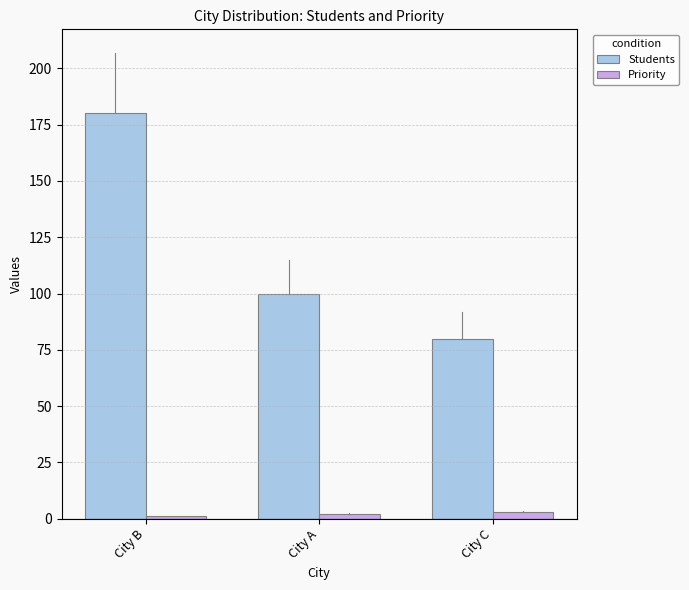

Which series has the largest range (max minus min)?

Students